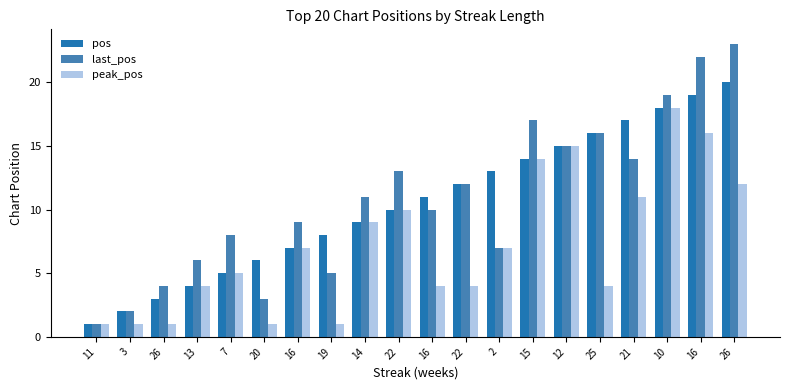

What is the label of the 5th bar from the right?

25